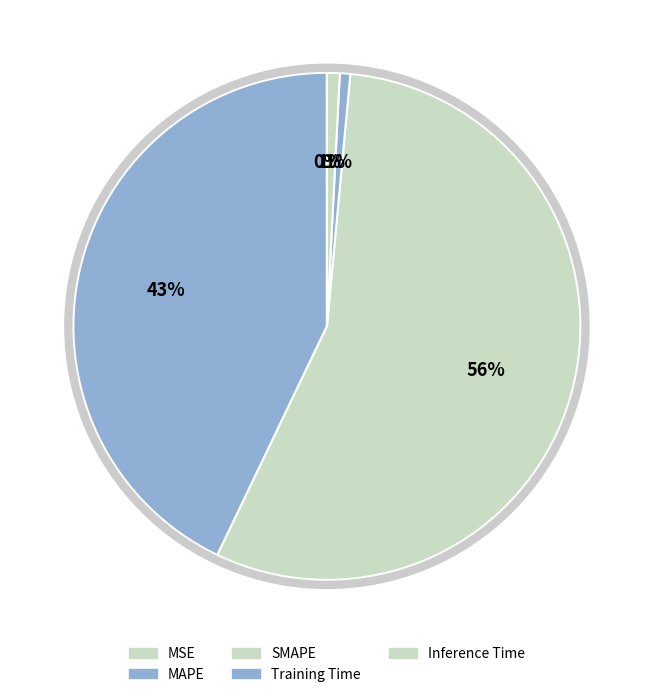

Count the number of slices in the pie.

5